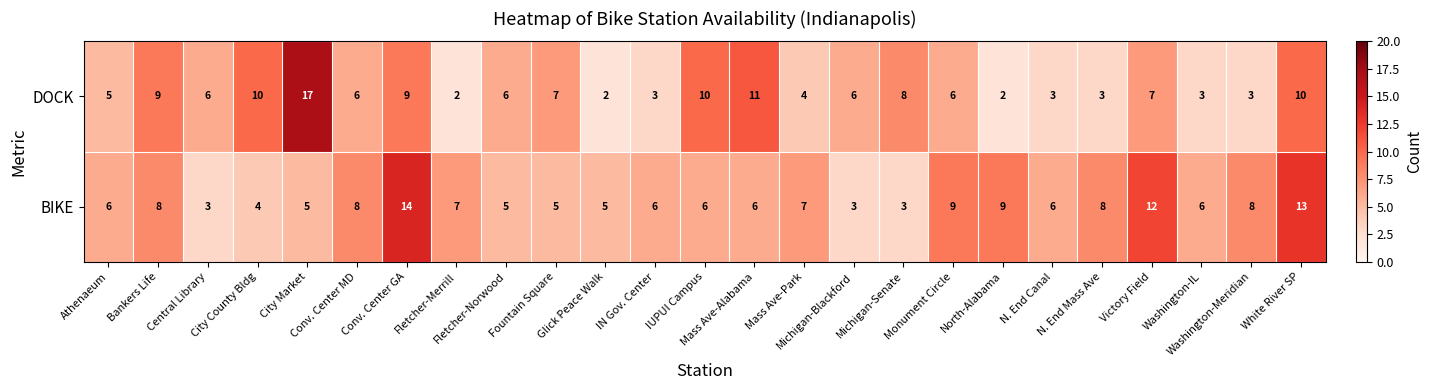

Rank the series by their maximum value, from lowest to highest.

BIKE, DOCK